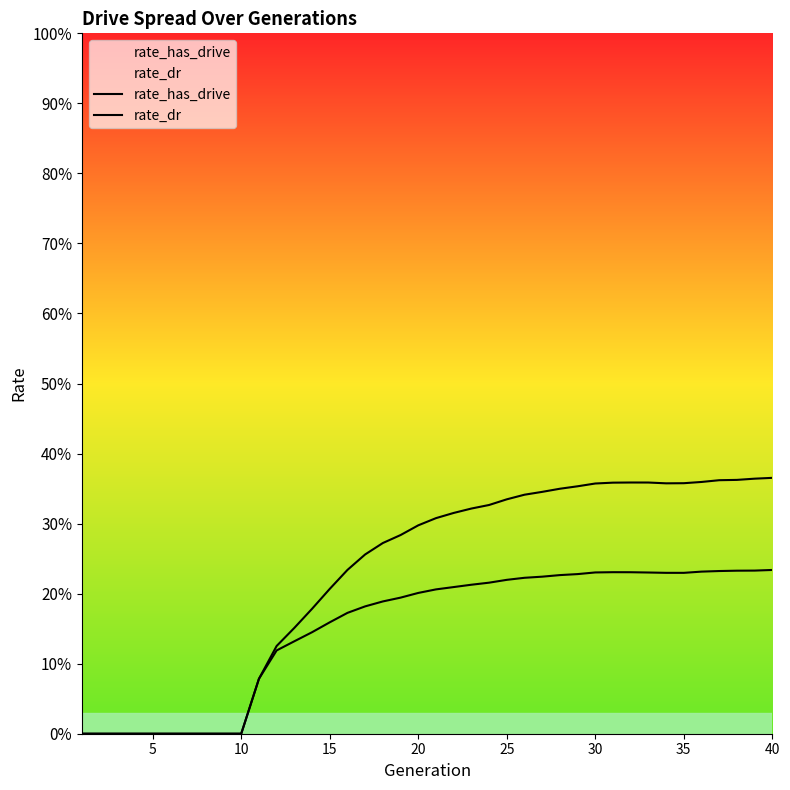

How many series are shown in this chart?

2